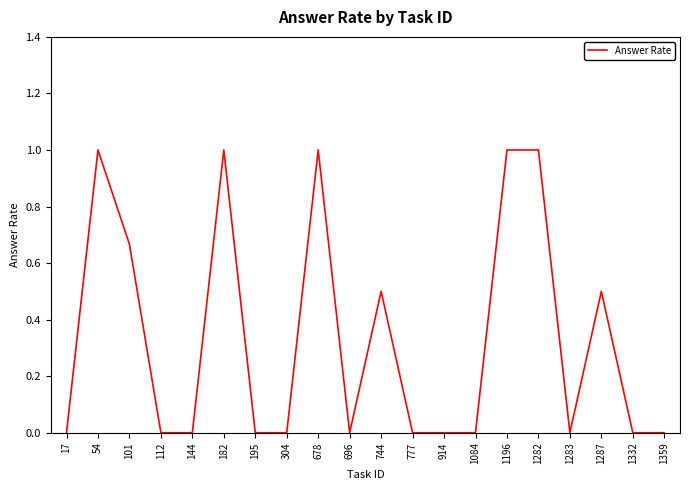

What is the difference between the values at 101 and 1196?

0.3